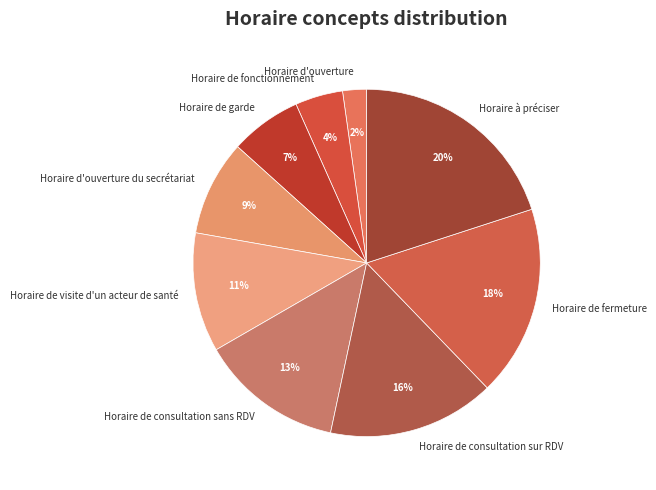

Rank the categories by value from lowest to highest.

Horaire d'ouverture, Horaire de fonctionnement, Horaire de garde, Horaire d'ouverture du secrétariat, Horaire de visite d'un acteur de santé, Horaire de consultation sans RDV, Horaire de consultation sur RDV, Horaire de fermeture, Horaire à préciser